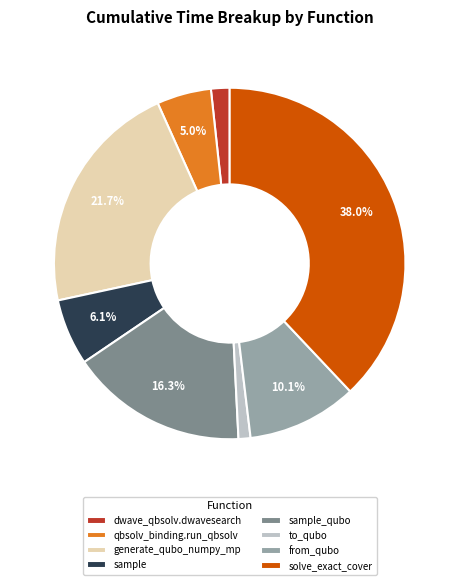

True or false: sample accounts for 6% of the total.

True